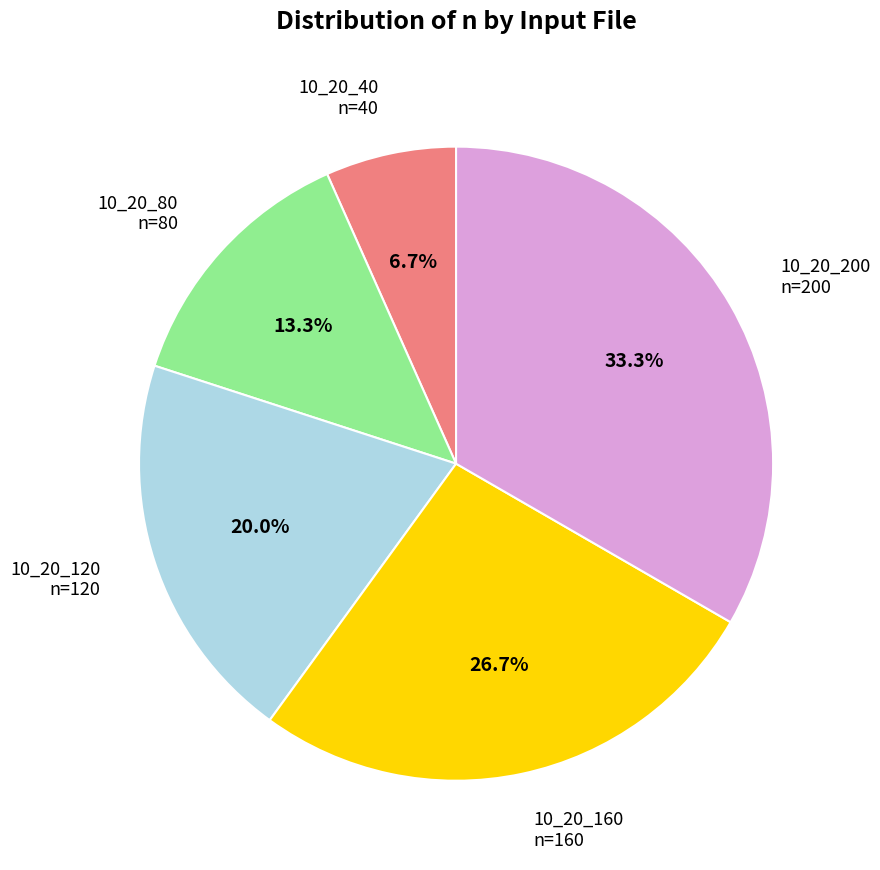

Does any single category account for the majority?

No